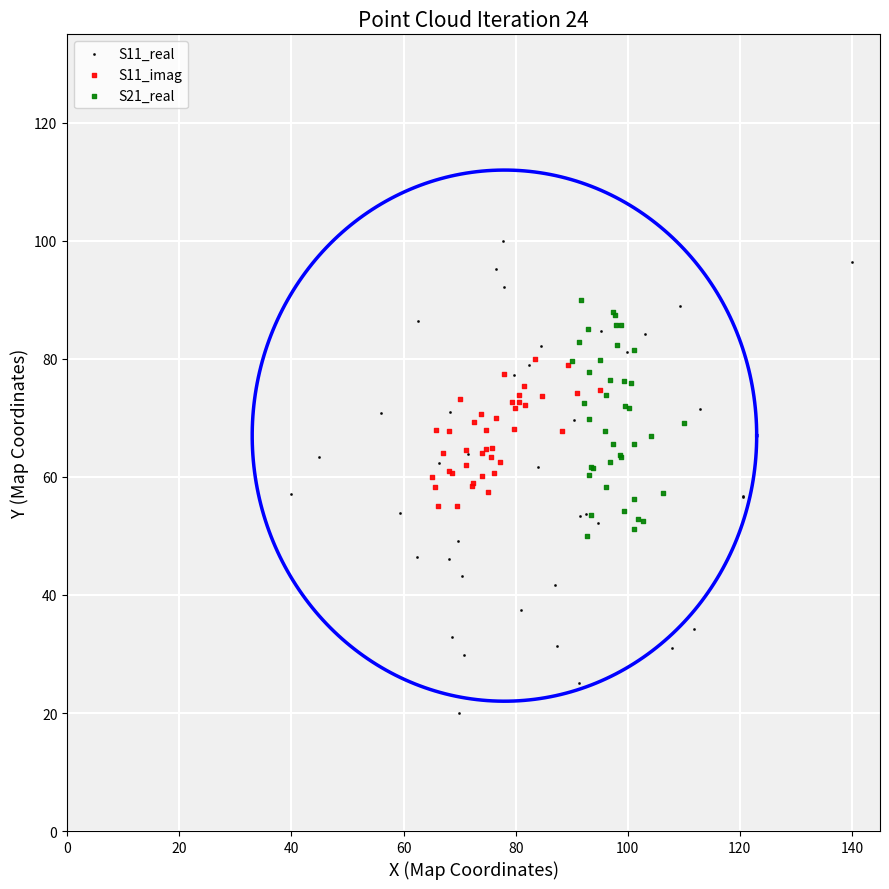

Which series has the largest Y range (max minus min)?

S11_real